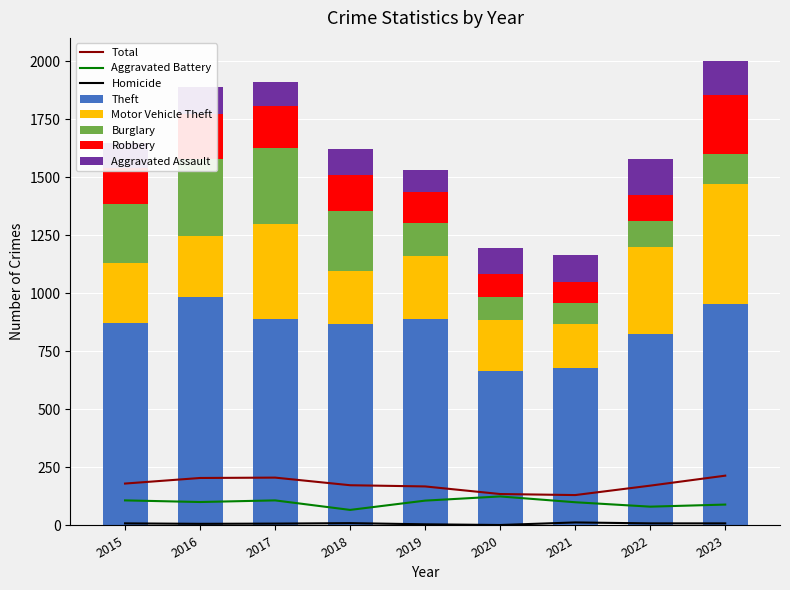

Is it true that Burglary equals 99 at 2020?

True